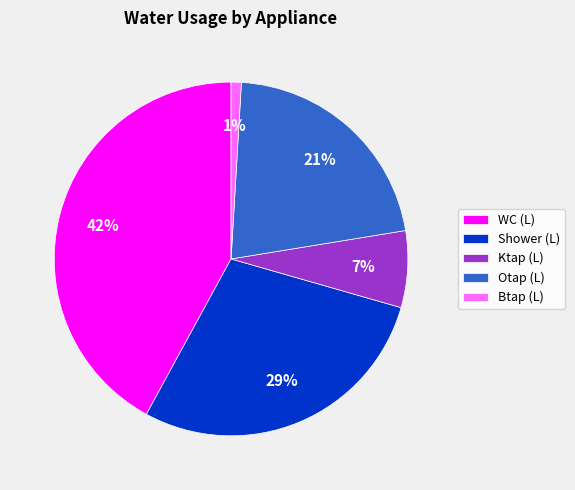

Rank the categories by value from highest to lowest.

WC (L), Shower (L), Otap (L), Ktap (L), Btap (L)